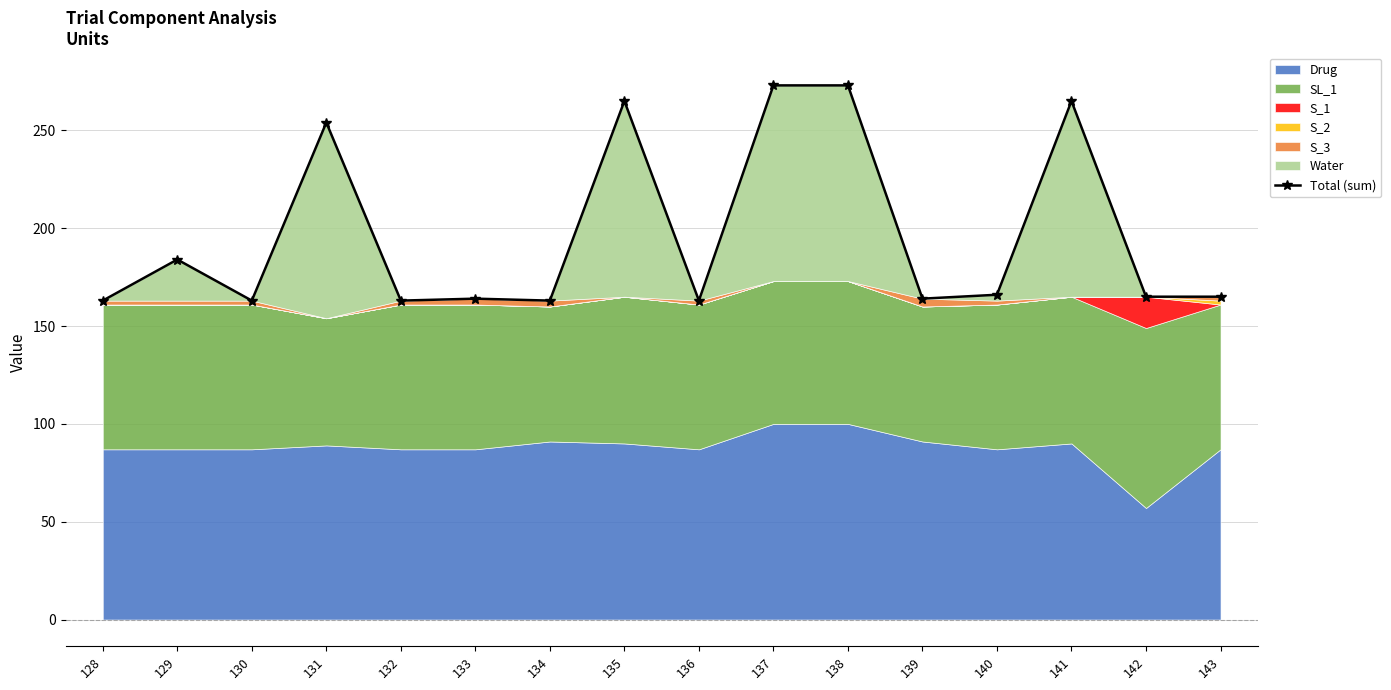

What is the sum of all values?

3153